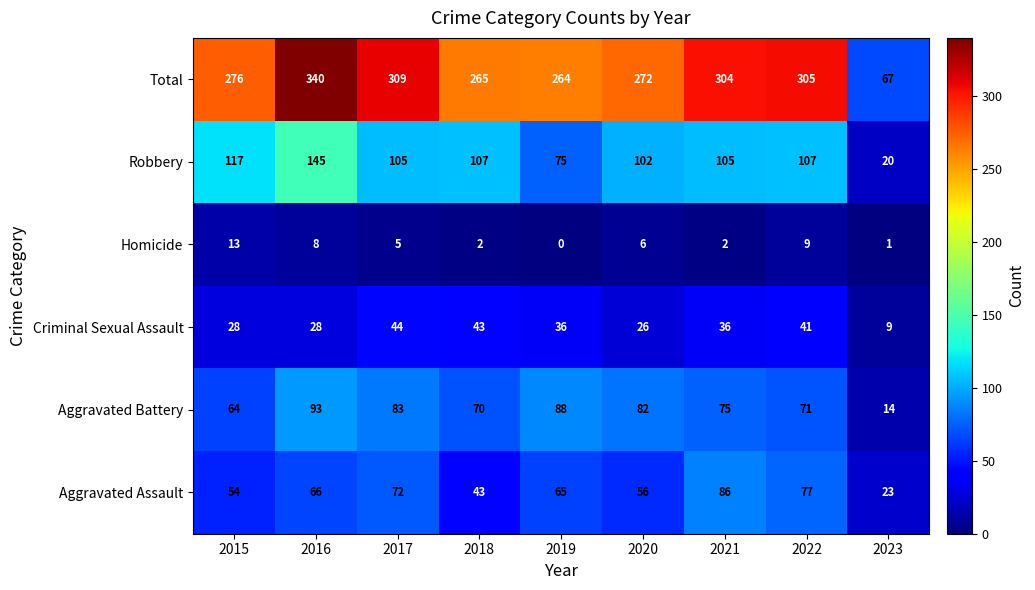

What is the greatest value displayed?

340